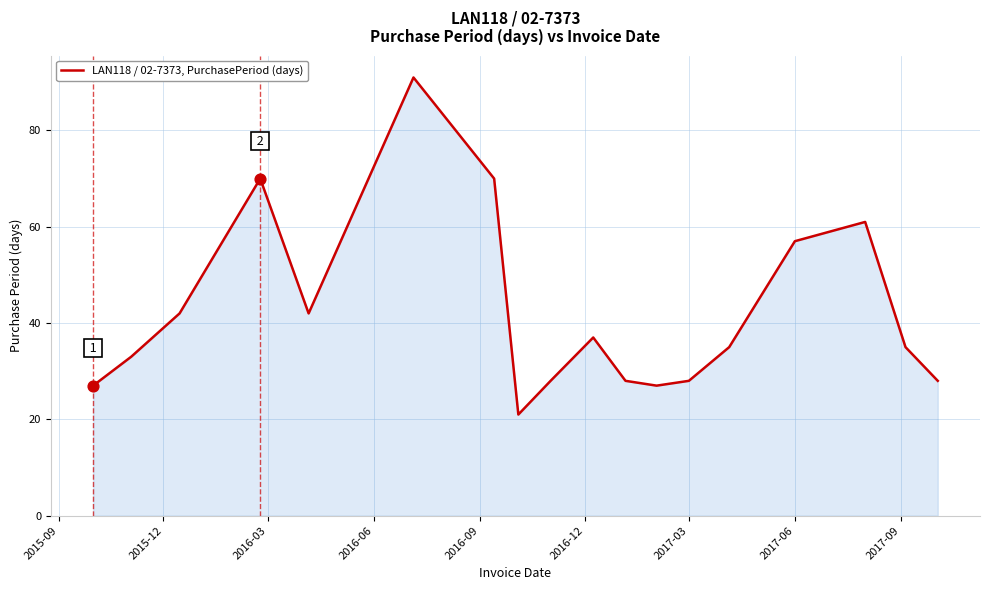

What is the difference between the maximum and minimum values?

70